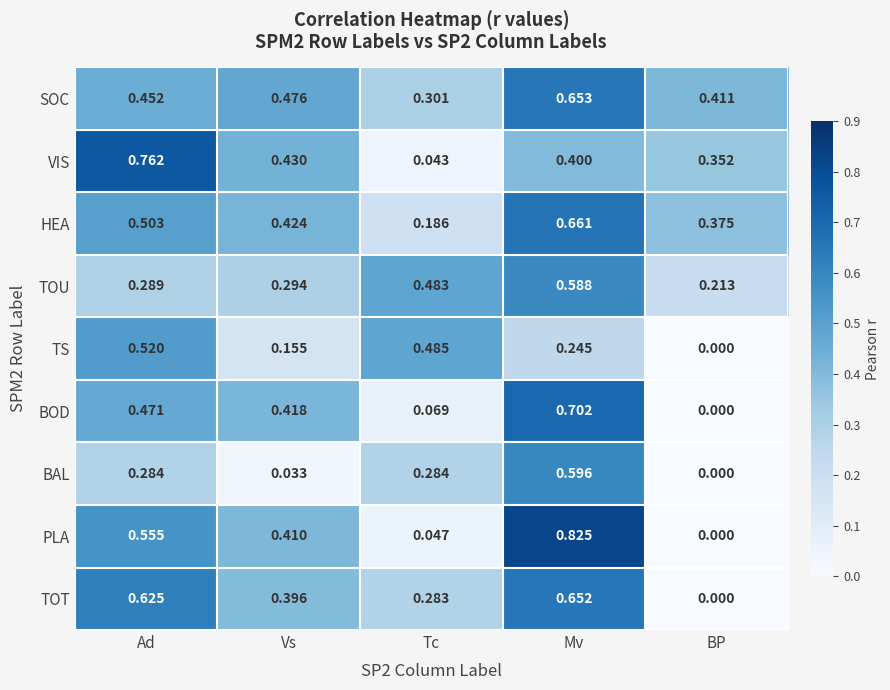

How many series are shown in this chart?

9